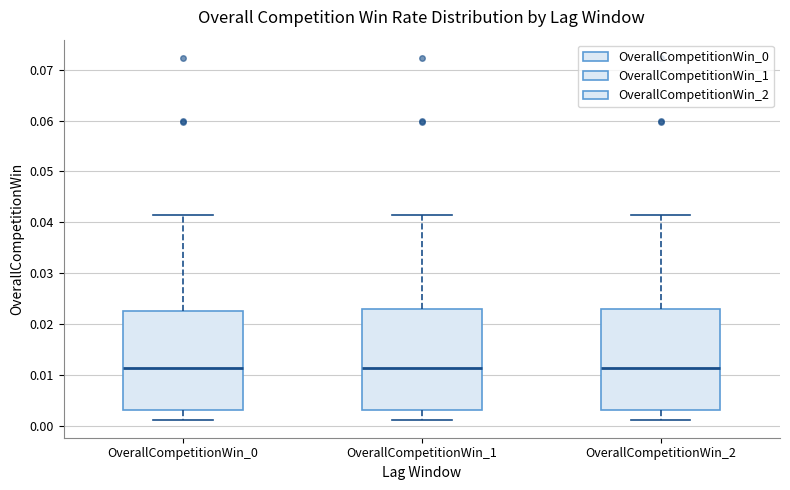

Reading left to right, transcribe this box plot: for each box, give where its median line is, the range the box spans, and where its two whiskers end, as read against the y-axis. The values are not printed on the chart, so give them approximately, as read against the axis.

OverallCompetitionWin_0: median 0.011, box 0.003 to 0.023, whiskers 0.001 to 0.041
OverallCompetitionWin_1: median 0.011, box 0.003 to 0.023, whiskers 0.001 to 0.041
OverallCompetitionWin_2: median 0.011, box 0.003 to 0.023, whiskers 0.001 to 0.041